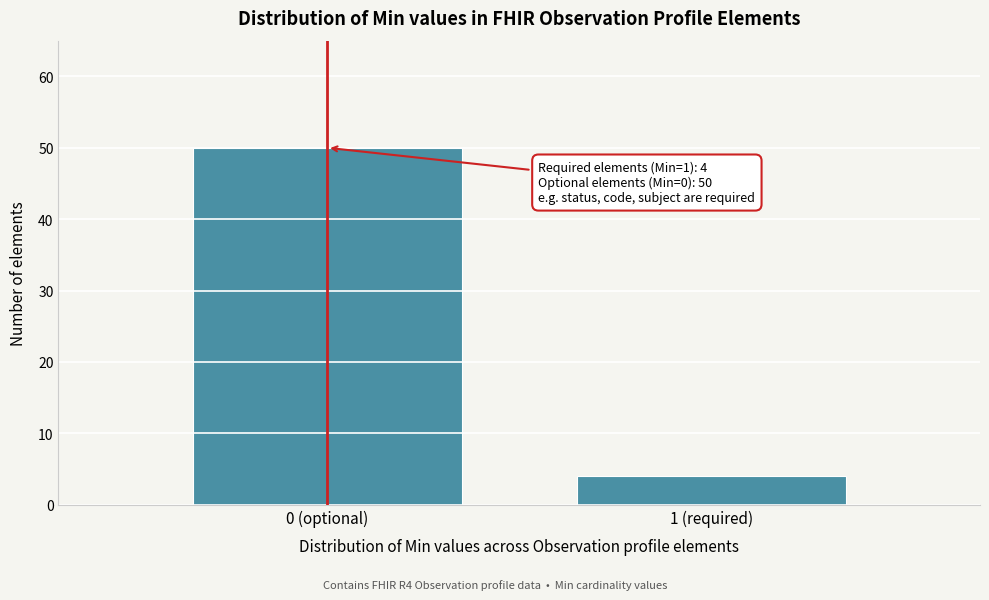

Reading right to left, what are all the values shown in this chart?

4	50